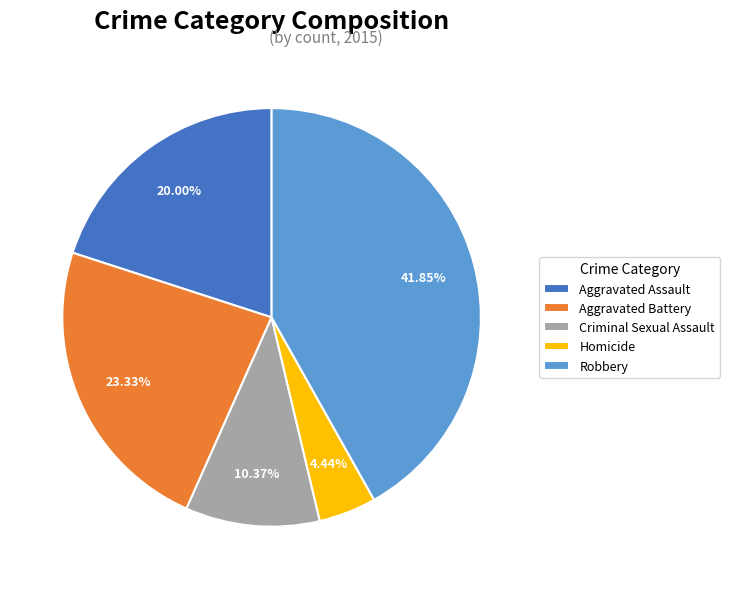

To the nearest percent, what portion does Robbery represent?

42%